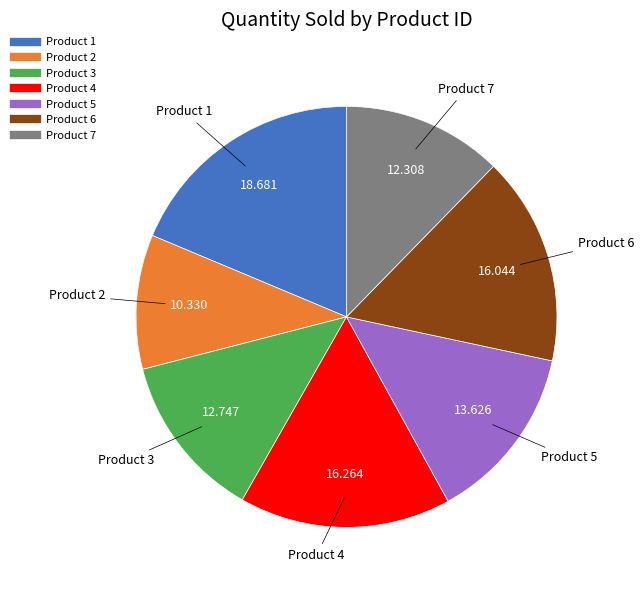

Does any single category account for the majority?

No